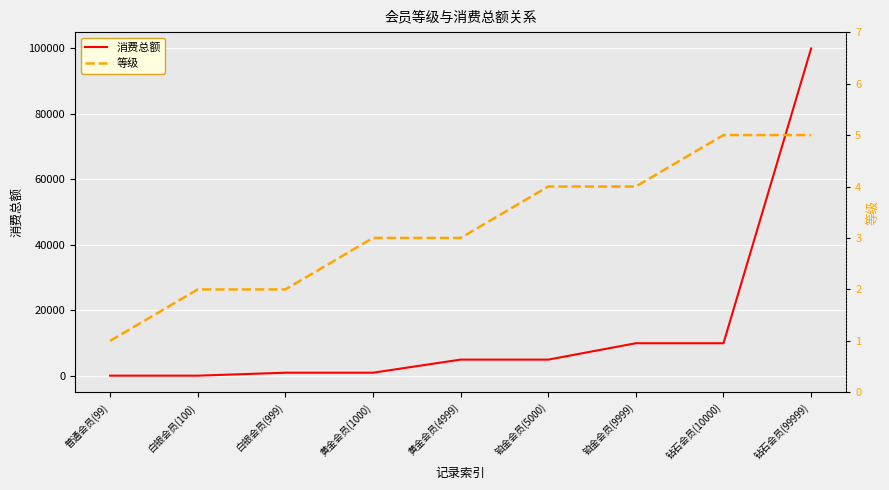

List the series in order of their peak value, lowest first.

等级, 消费总额